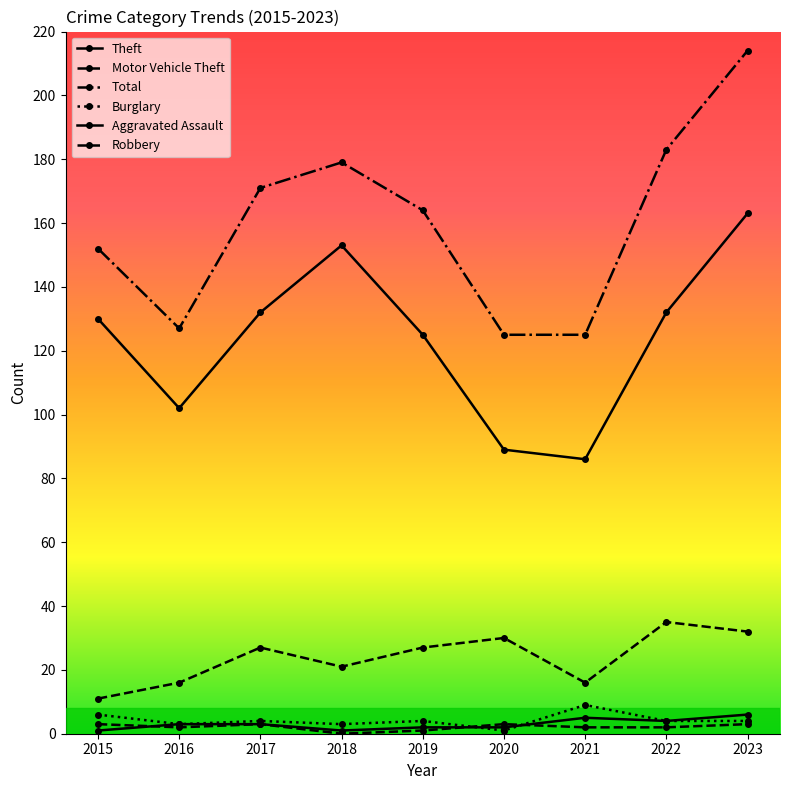

What is the value of the Motor Vehicle Theft point at the 2nd from the left?

16